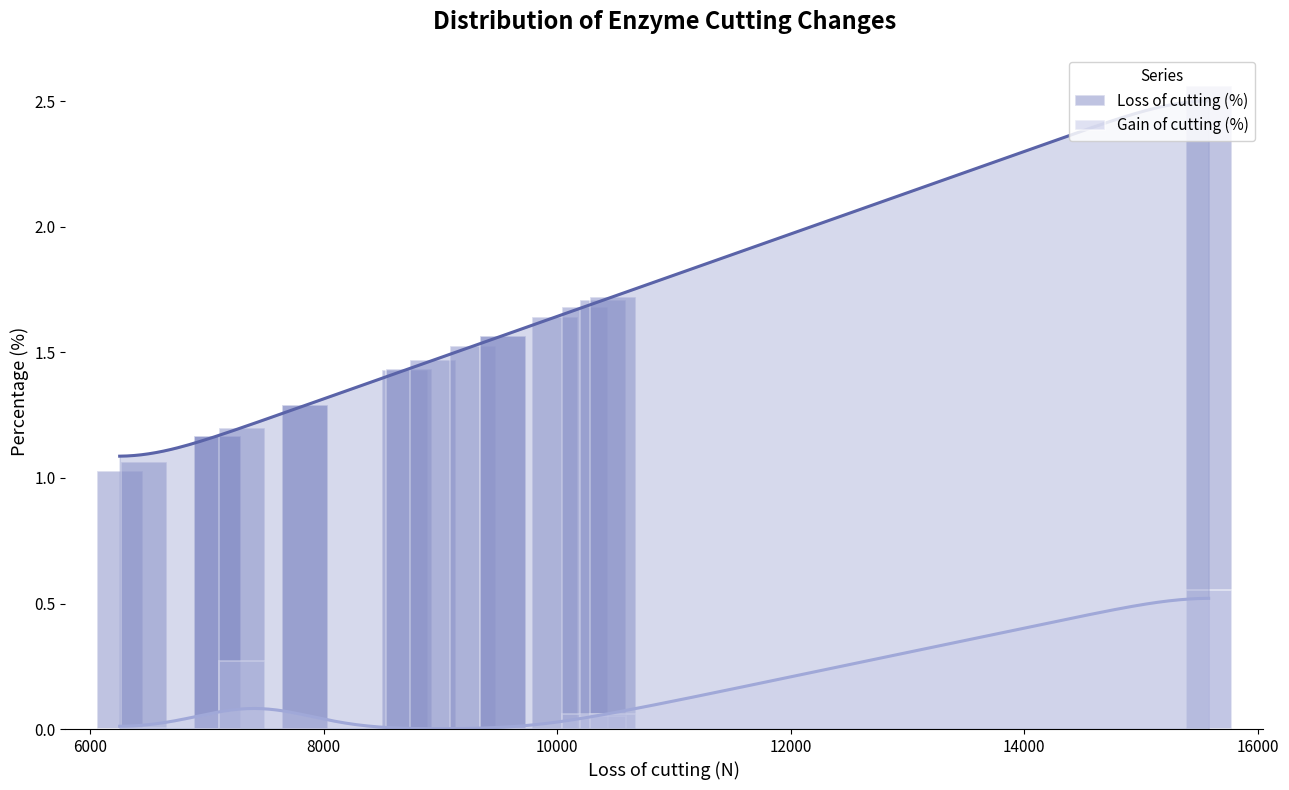

What is the value of the Loss of cutting (%) bar at the 16th from the left?

1.7